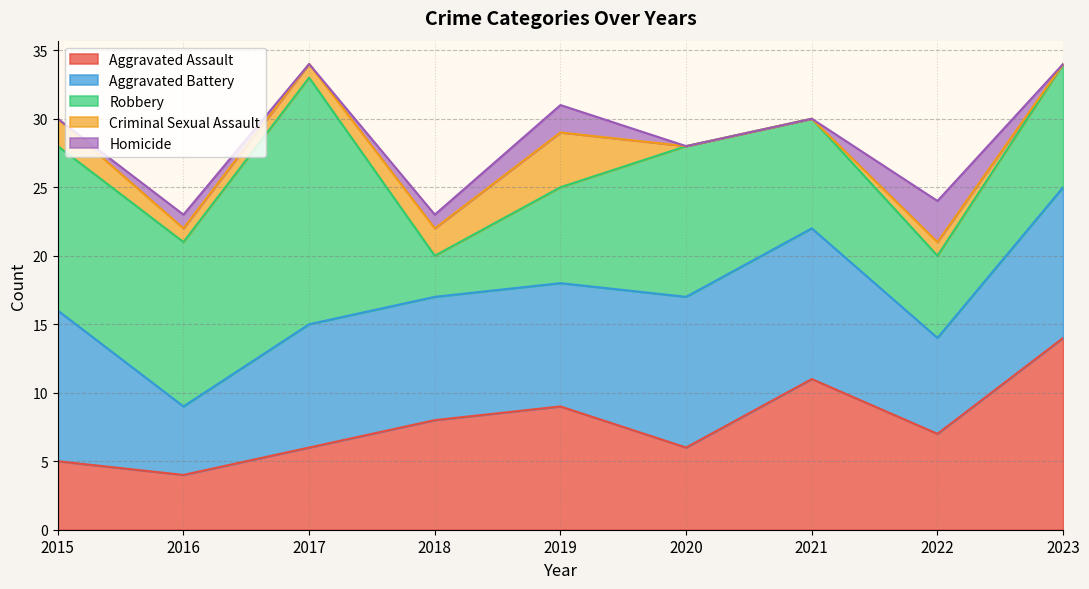

Between 2019 and 2021, which series saw the biggest shift?

Criminal Sexual Assault